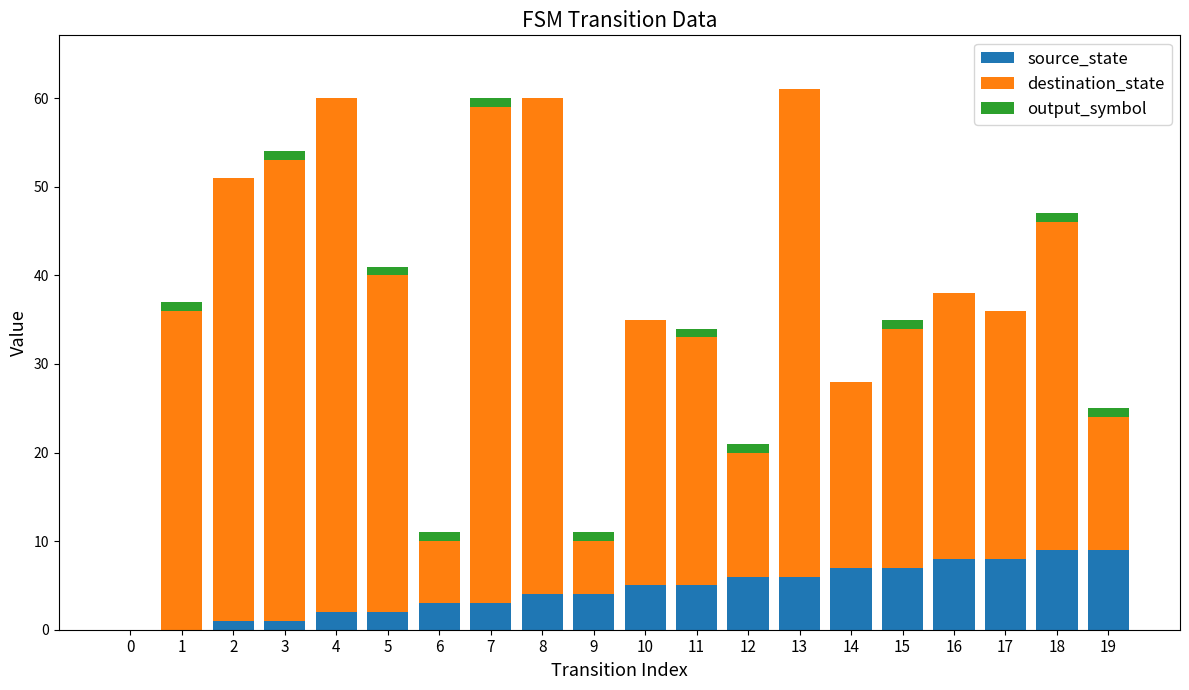

True or false: source_state has a value of 8 at 11.

False